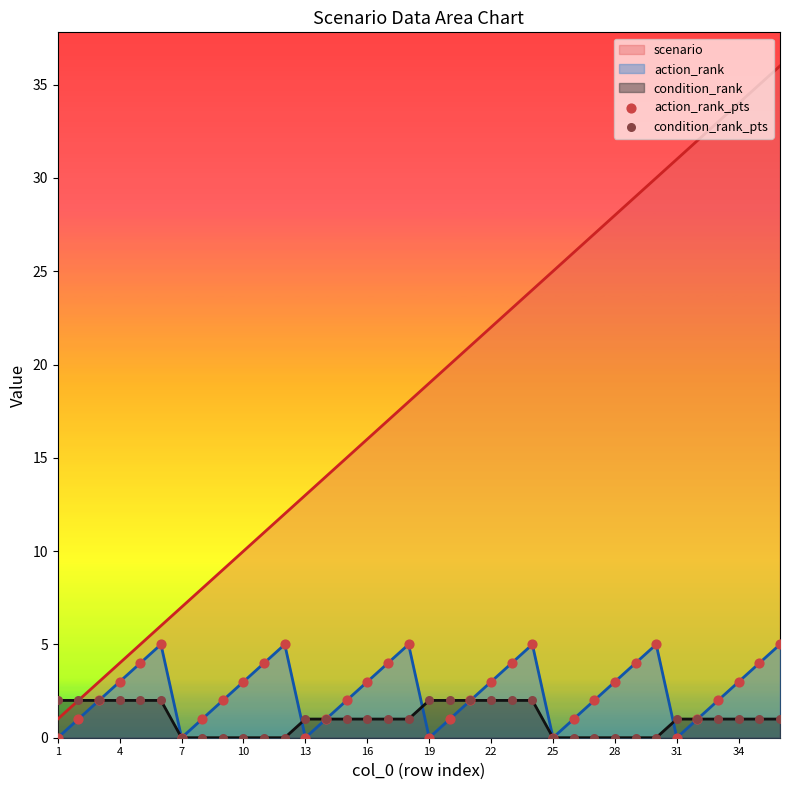

Which series has the largest total across all categories?

scenario